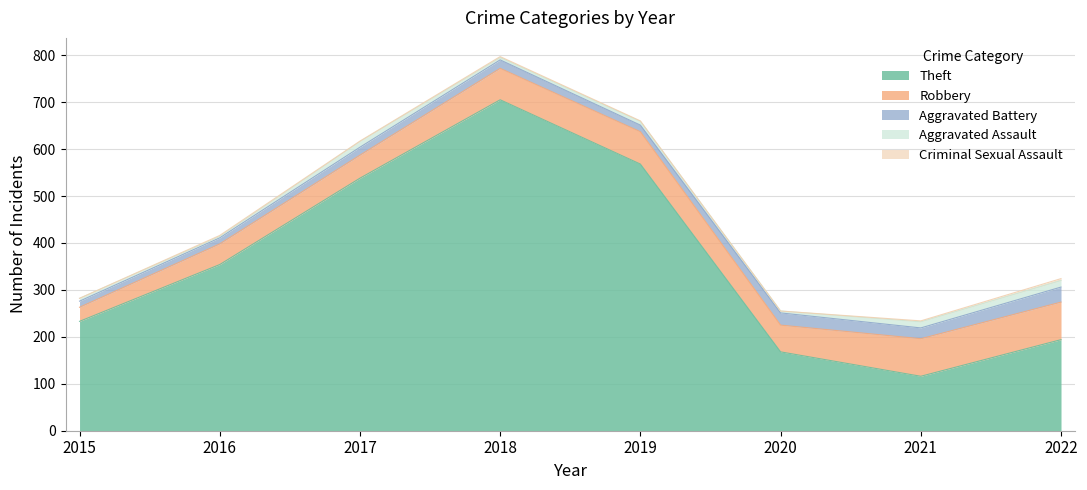

How many Criminal Sexual Assault values are between 1 and 2?

5